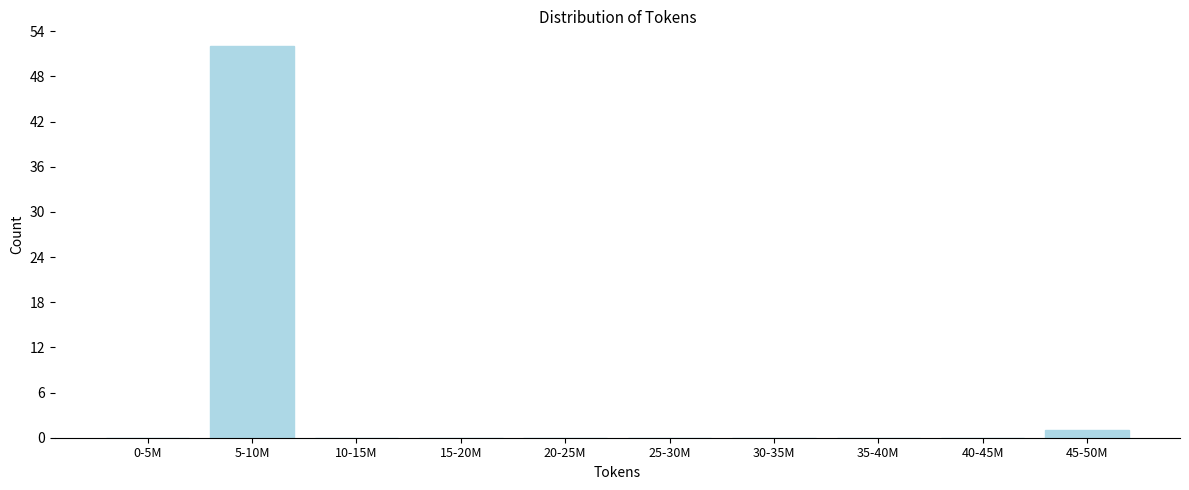

Reading left to right, transcribe all the data shown in this chart.

0-5M=0	5-10M=52	10-15M=0	15-20M=0	20-25M=0	25-30M=0	30-35M=0	35-40M=0	40-45M=0	45-50M=1